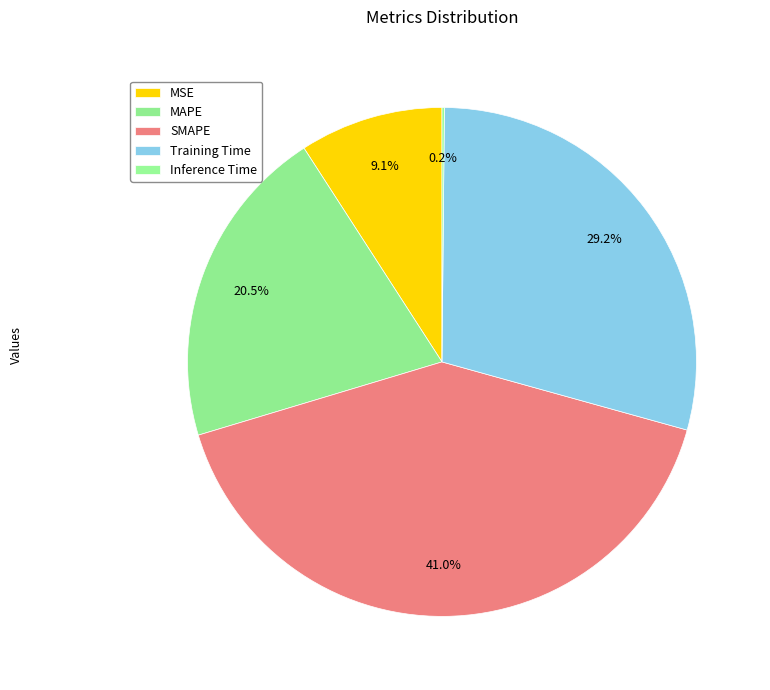

What is the smallest slice in the pie chart?

Inference Time